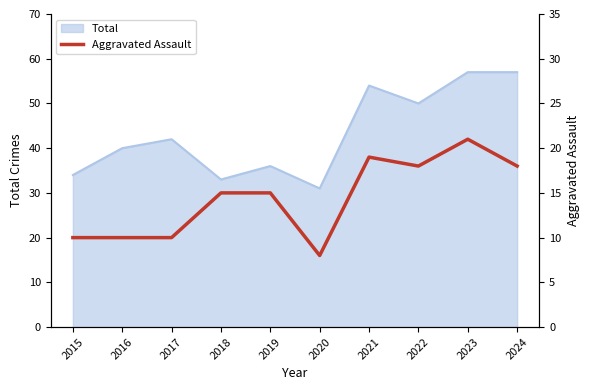

What is the value of the 4th point from the left?

15